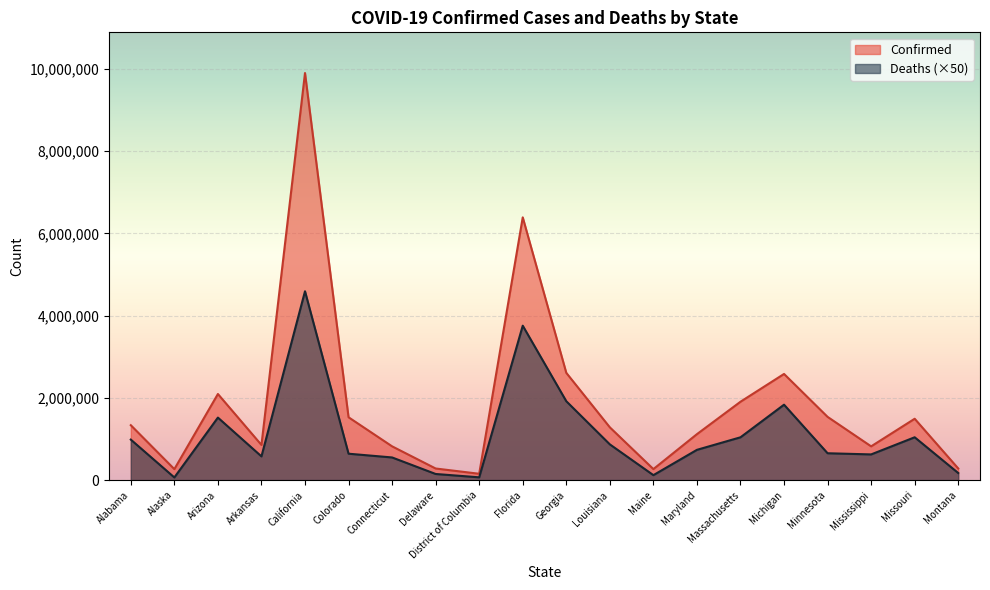

How many interior local peaks does the Deaths series have?

5